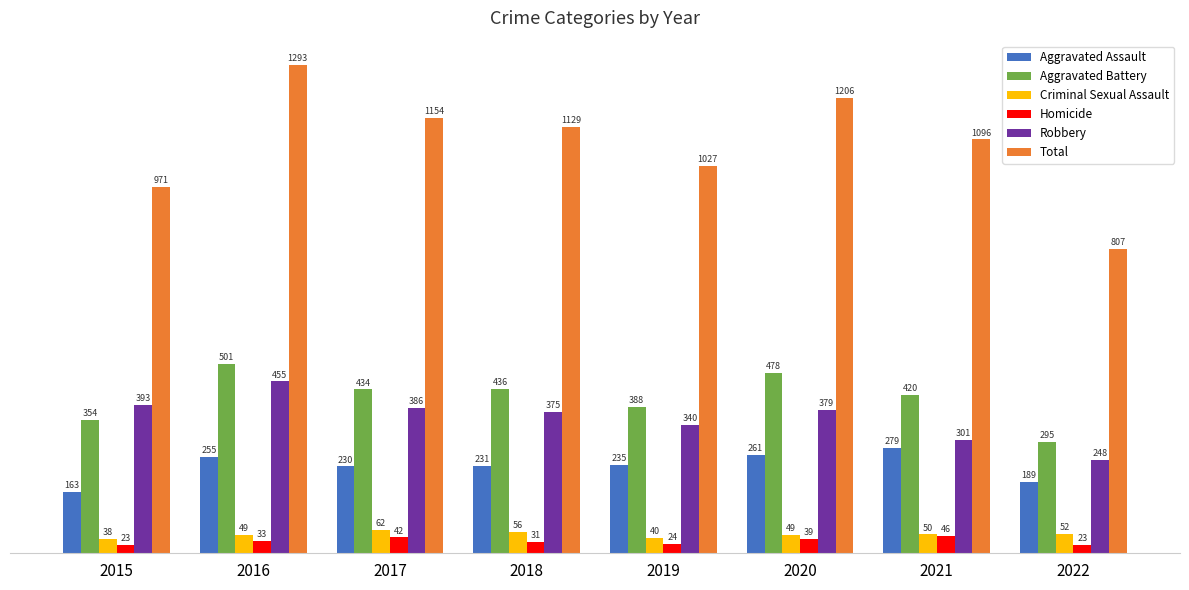

Which series has the widest spread of values?

Total